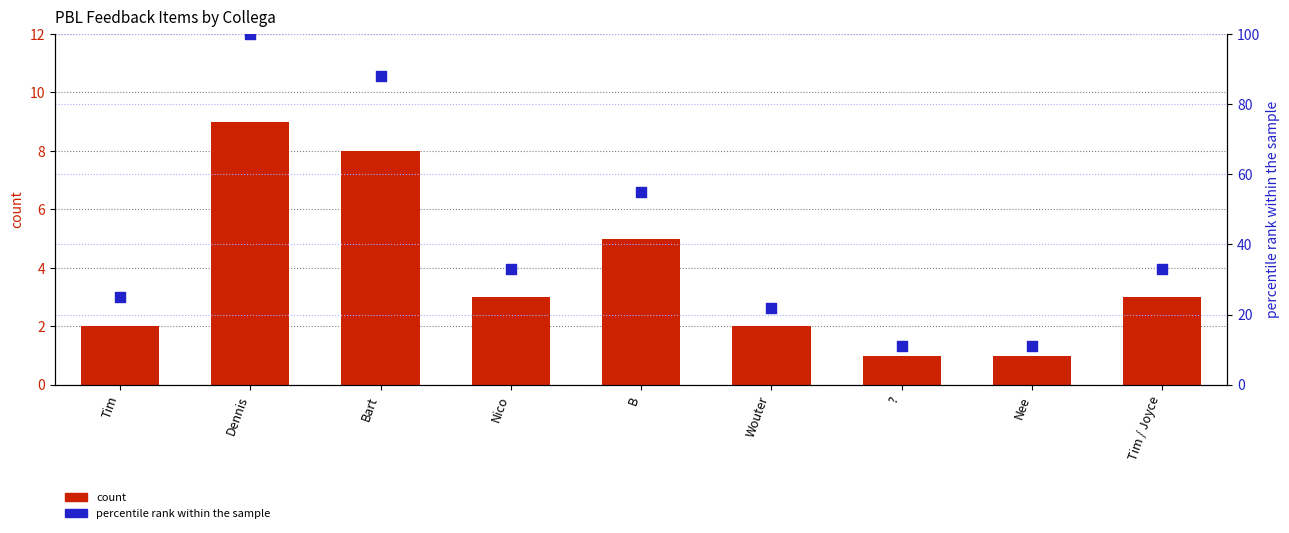

Which series reaches the minimum Y coordinate?

count